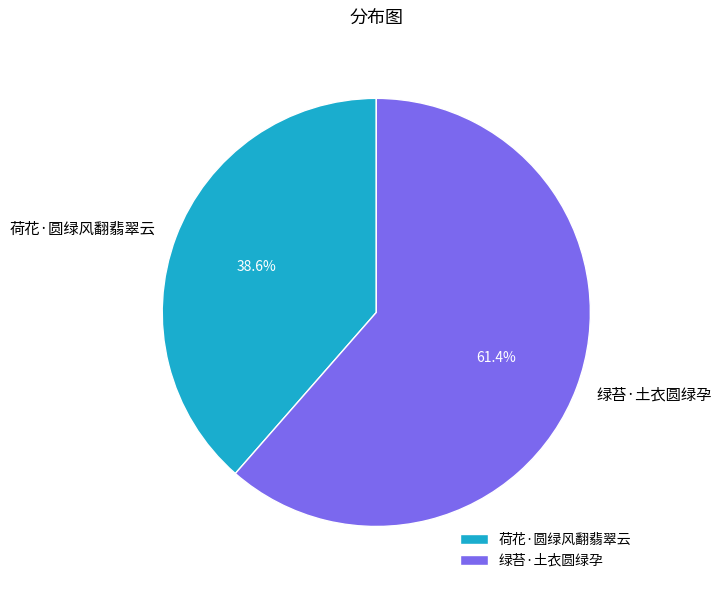

Which category accounts for the majority?

绿苔·土衣圆绿孕